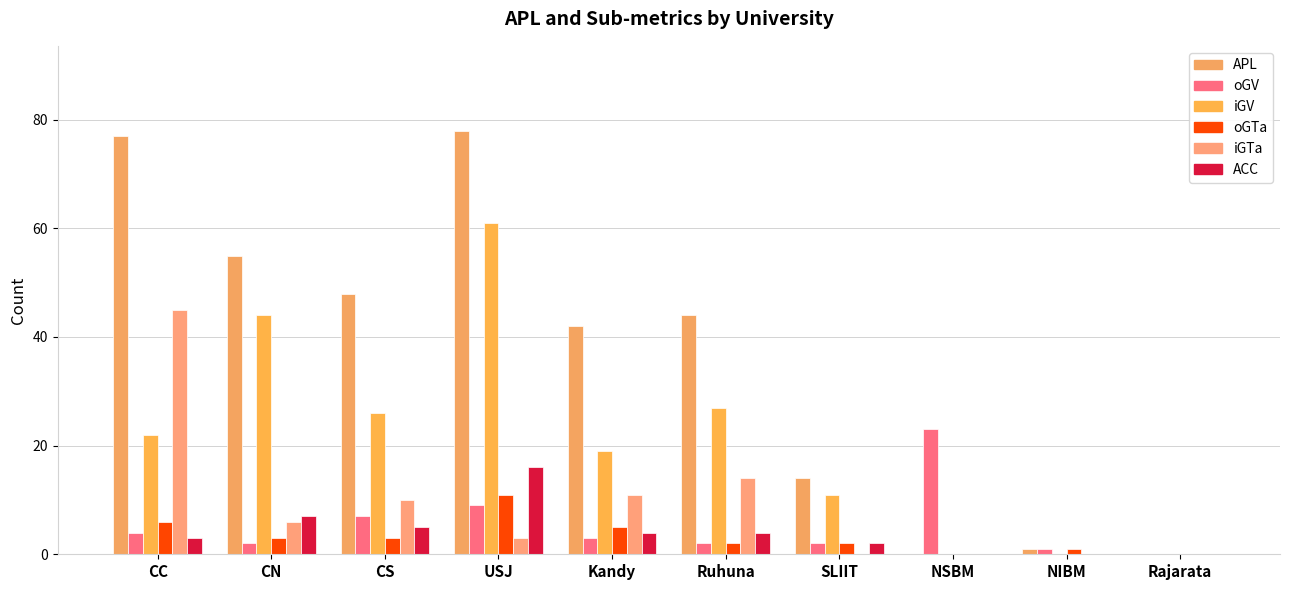

Count the number of data series in this chart.

6